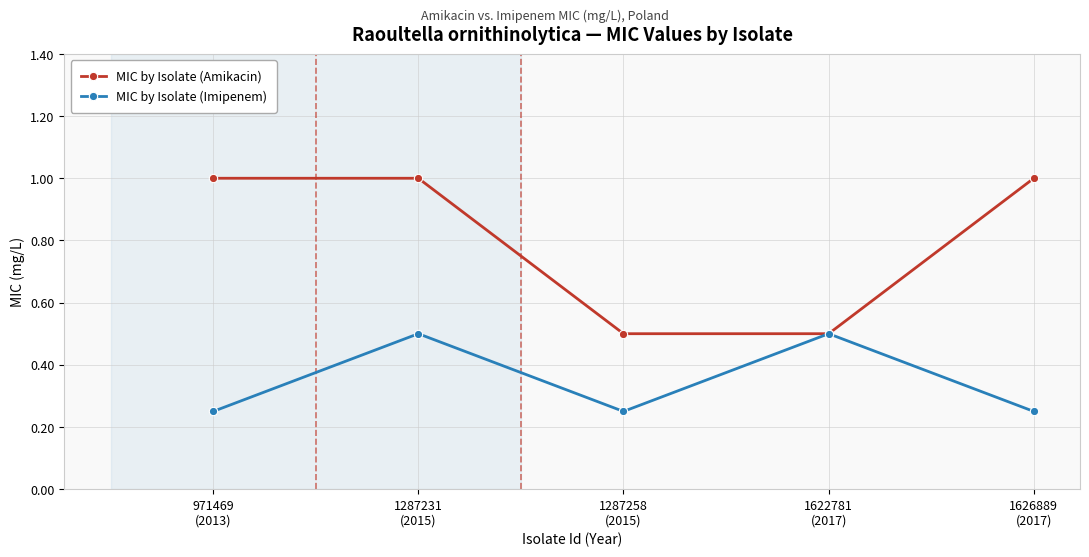

Is it true that MIC by Isolate (Imipenem) equals 0.3 at 1287231
(2015)?

False